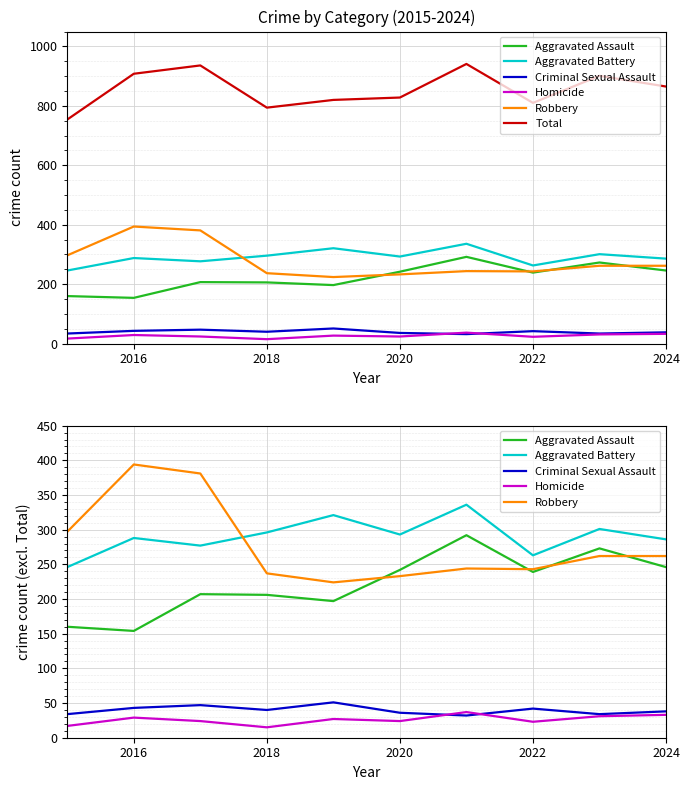

True or false: Criminal Sexual Assault and Aggravated Assault intersect in this chart.

False